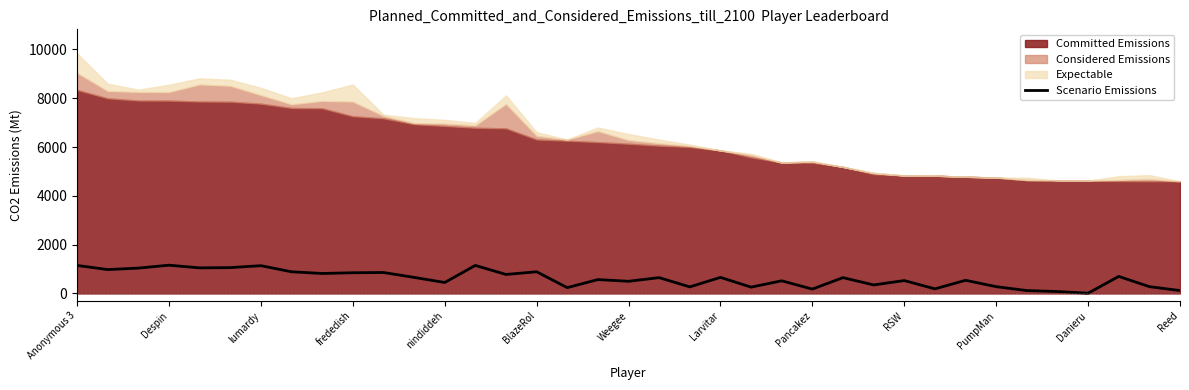

Where is the first local minimum?

Despin